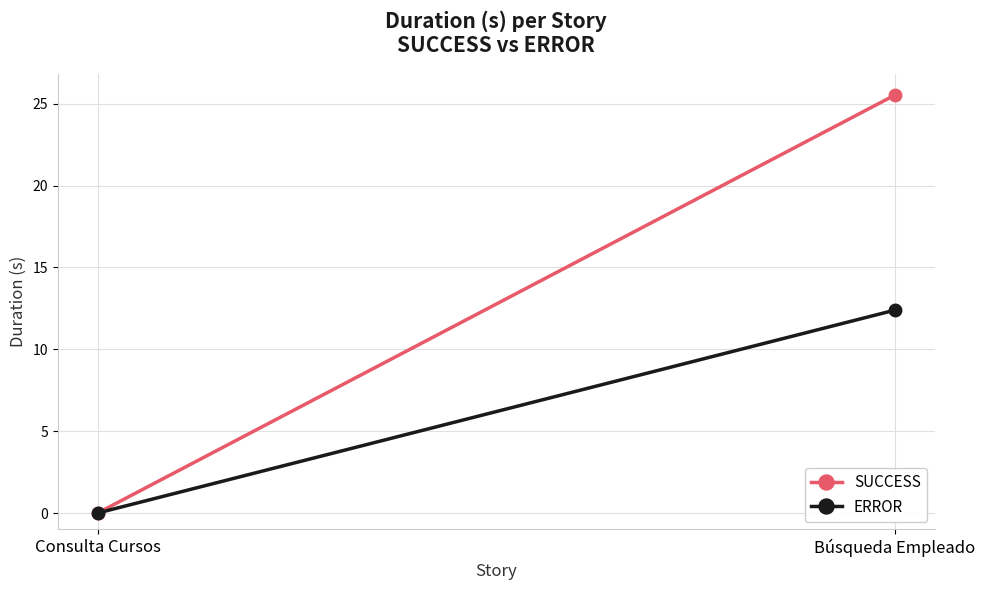

At which category is the sum across all series the highest?

Búsqueda Empleado